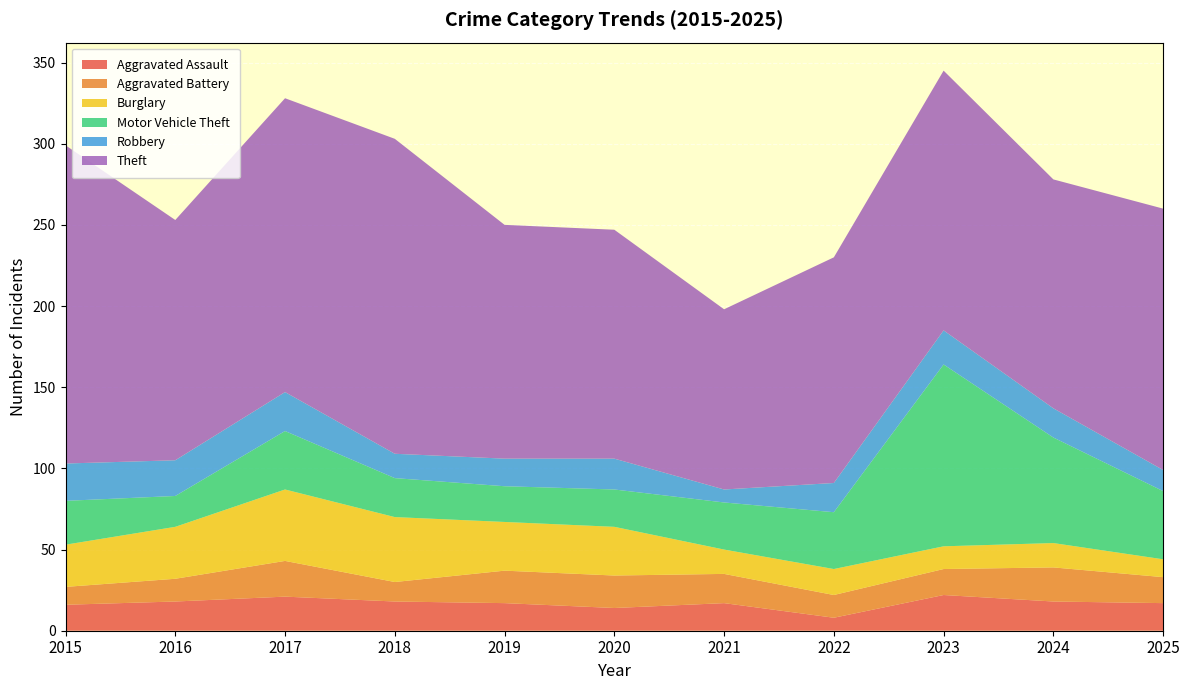

Reading left to right, transcribe all the data shown in this chart.

Aggravated Assault: 2015=16	2016=18	2017=21	2018=18	2019=17	2020=14	2021=17	2022=8	2023=22	2024=18	2025=17
Aggravated Battery: 2015=11	2016=14	2017=22	2018=12	2019=20	2020=20	2021=18	2022=14	2023=16	2024=21	2025=16
Burglary: 2015=26	2016=32	2017=44	2018=40	2019=30	2020=30	2021=15	2022=16	2023=14	2024=15	2025=11
Motor Vehicle Theft: 2015=27	2016=19	2017=36	2018=24	2019=22	2020=23	2021=29	2022=35	2023=112	2024=65	2025=42
Robbery: 2015=23	2016=22	2017=24	2018=15	2019=17	2020=19	2021=8	2022=18	2023=21	2024=18	2025=13
Theft: 2015=196	2016=148	2017=181	2018=194	2019=144	2020=141	2021=111	2022=139	2023=160	2024=141	2025=161